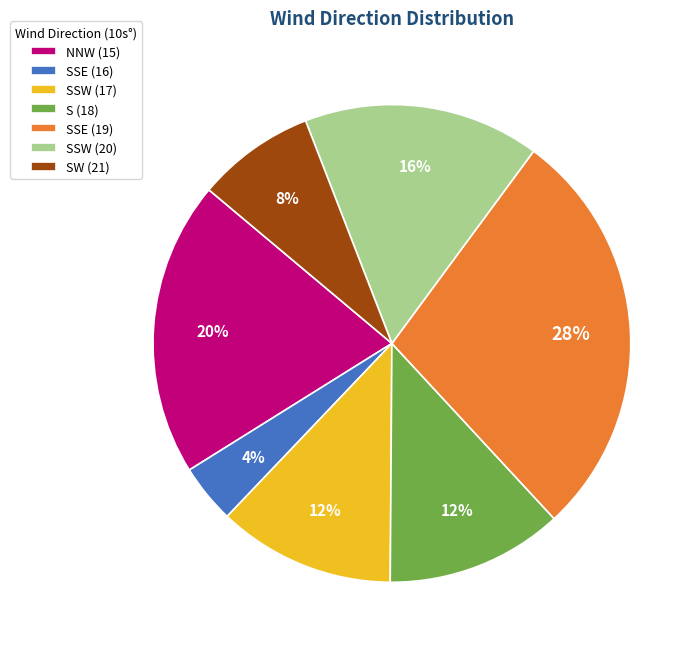

To the nearest percent, what is the average slice percentage?

14%